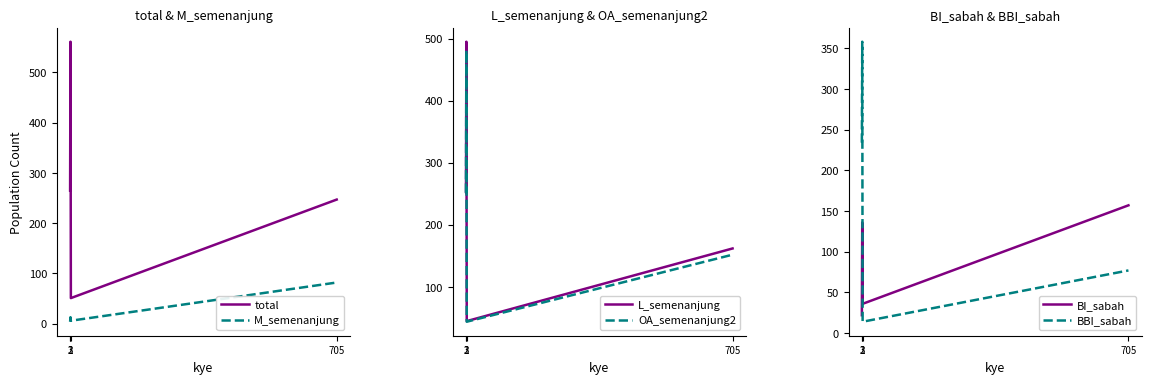

How many values in the BBI_sabah series exceed 234?

1